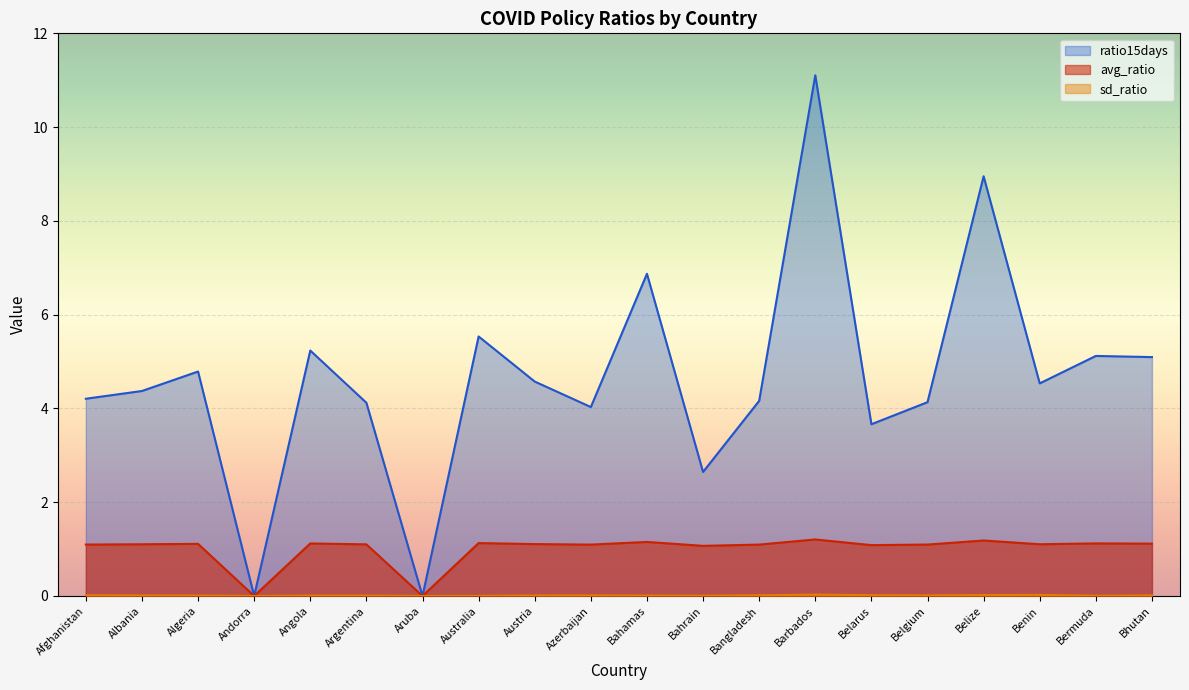

At which category does sd_ratio reach its first local valley?

Andorra